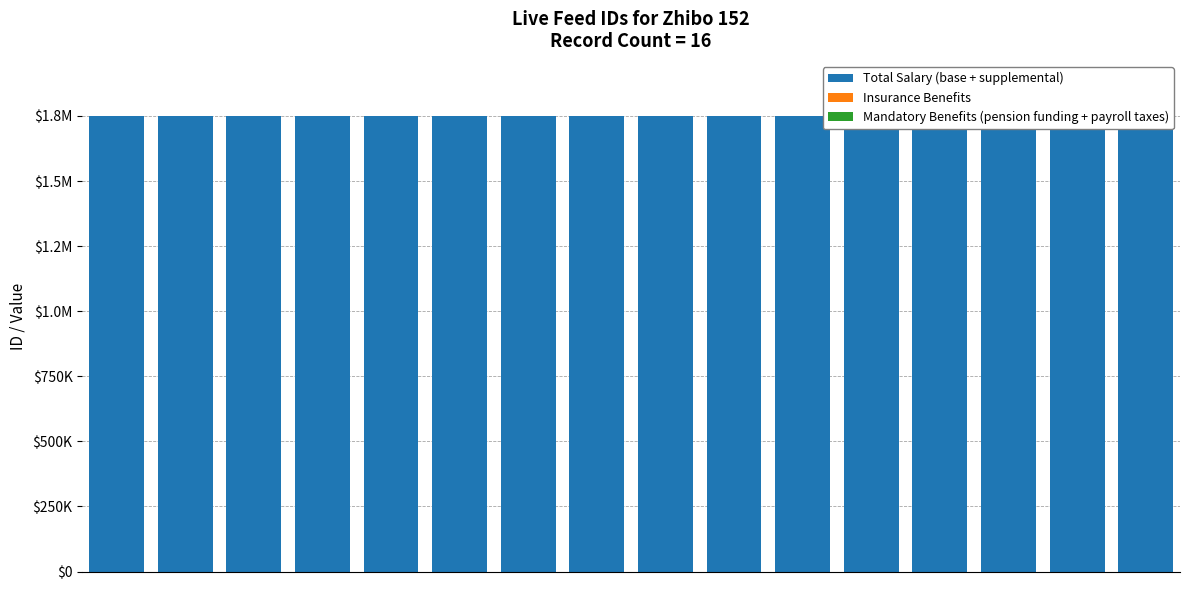

The value of Mandatory Benefits (pension funding + payroll taxes) at 7 is 0. True or false?

True